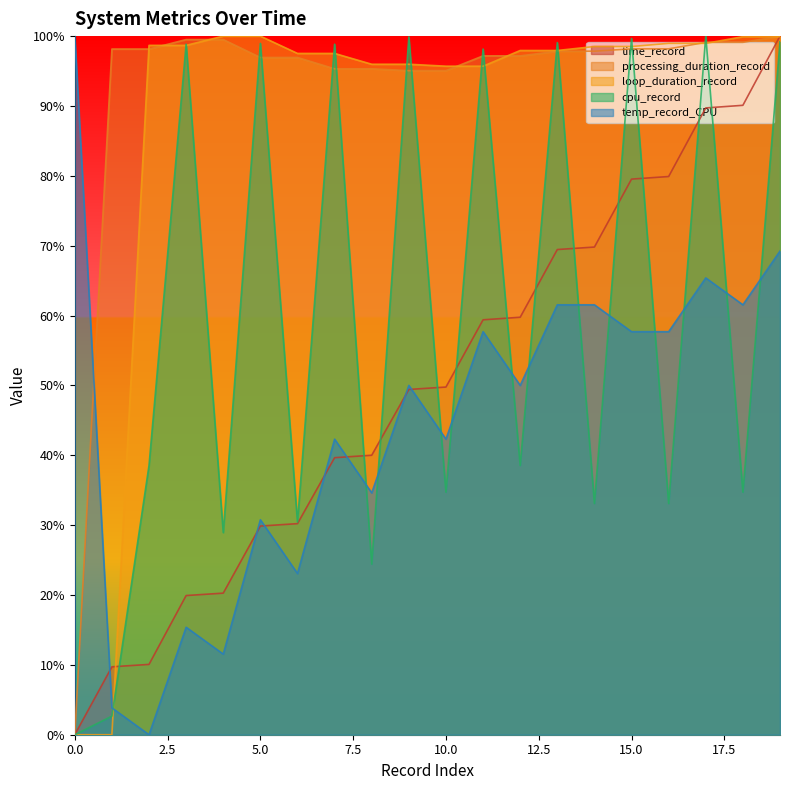

Reading left to right, what are all the values shown in this chart?

time_record: 0.0	9.7	10.1	19.9	20.3	29.9	30.2	39.7	40.0	49.4	49.8	59.4	59.8	69.4	69.8	79.5	79.9	89.7	90.1	100.0
processing_duration_record: 0.0	98.2	98.2	99.5	99.5	96.9	96.9	95.3	95.3	95.1	95.1	97.2	97.2	97.8	97.8	98.2	98.2	99.1	99.1	100.0
loop_duration_record: 0.0	0.0	98.7	98.7	100.0	100.0	97.5	97.5	96.0	96.0	95.7	95.7	97.9	97.9	98.5	98.5	99.0	99.0	99.9	99.9
cpu_record: 0.0	2.7	38.5	98.8	28.9	99.0	30.4	98.8	24.4	99.9	34.7	98.1	38.5	99.1	33.1	99.7	33.1	100.0	34.7	99.2
temp_record_CPU: 100.0	3.8	0.0	15.4	11.5	30.8	23.1	42.3	34.6	50.0	42.3	57.7	50.0	61.5	61.5	57.7	57.7	65.4	61.5	69.2